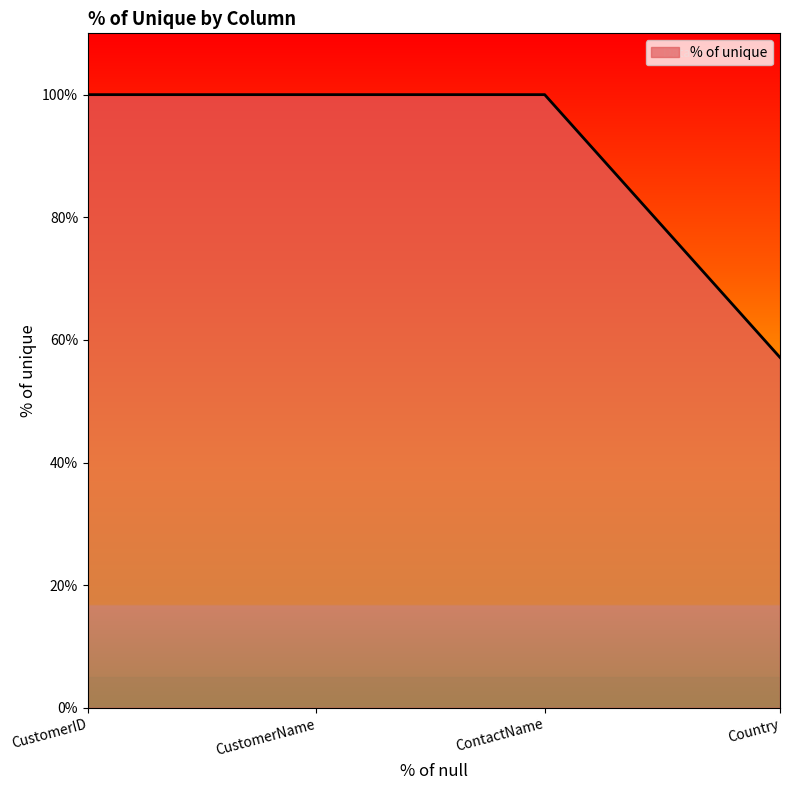

How many lines are shown in the chart?

1